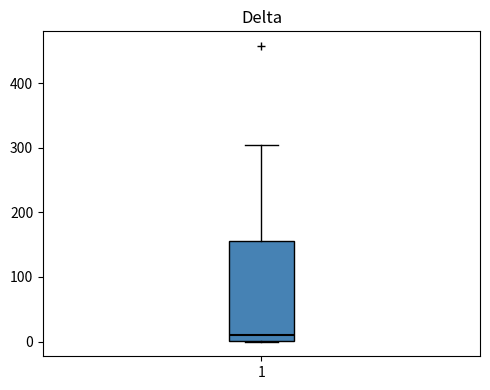

Read this box plot against the y-axis: the position of the median line, the range covered by the box, and the ends of both whiskers. The values are not printed on the chart, so give them approximately, as read against the axis.

median 10, box 0 to 160, whiskers 0 to 300